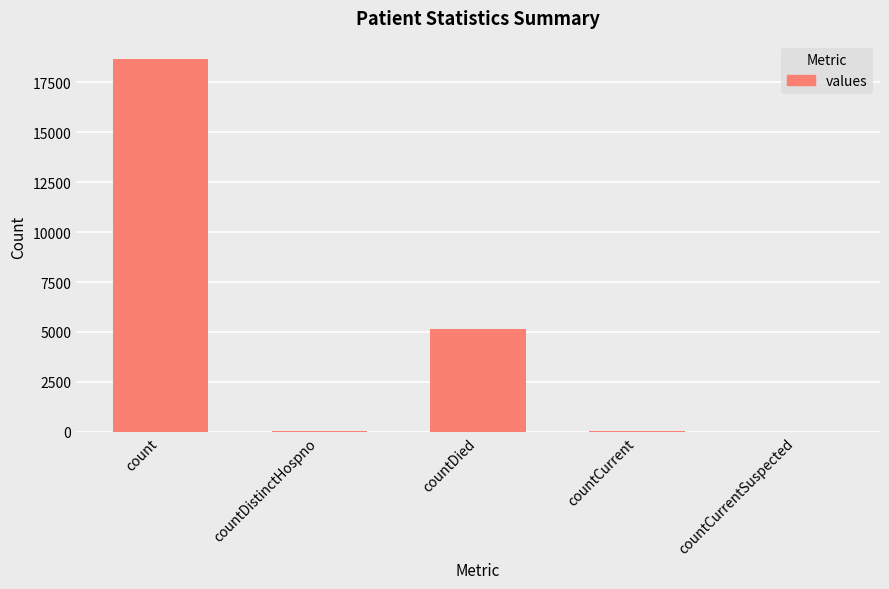

What is the greatest value displayed?

18656